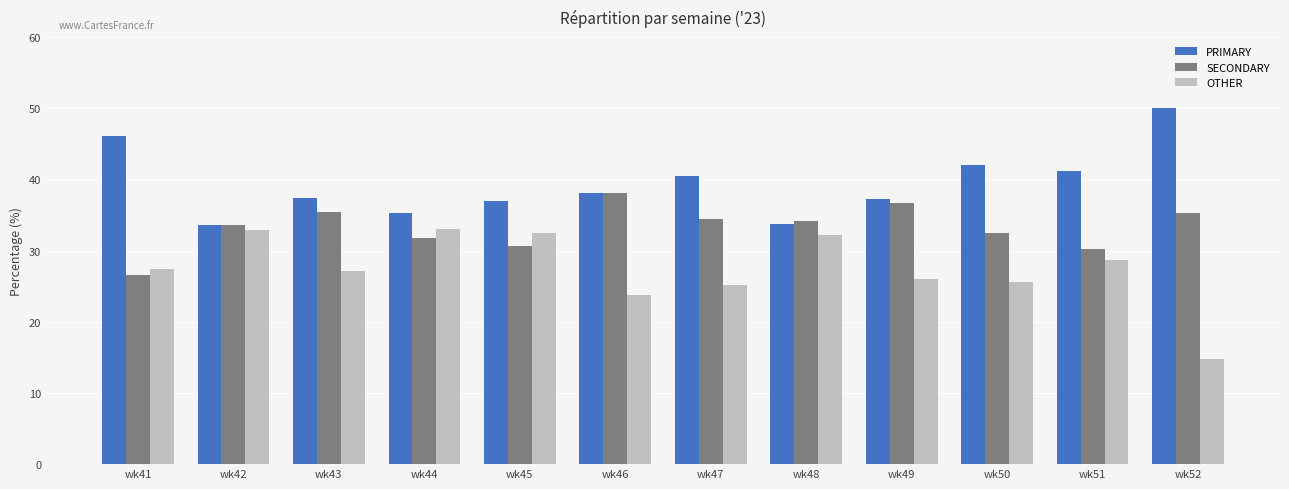

Rank the series by their maximum value, from lowest to highest.

OTHER, SECONDARY, PRIMARY